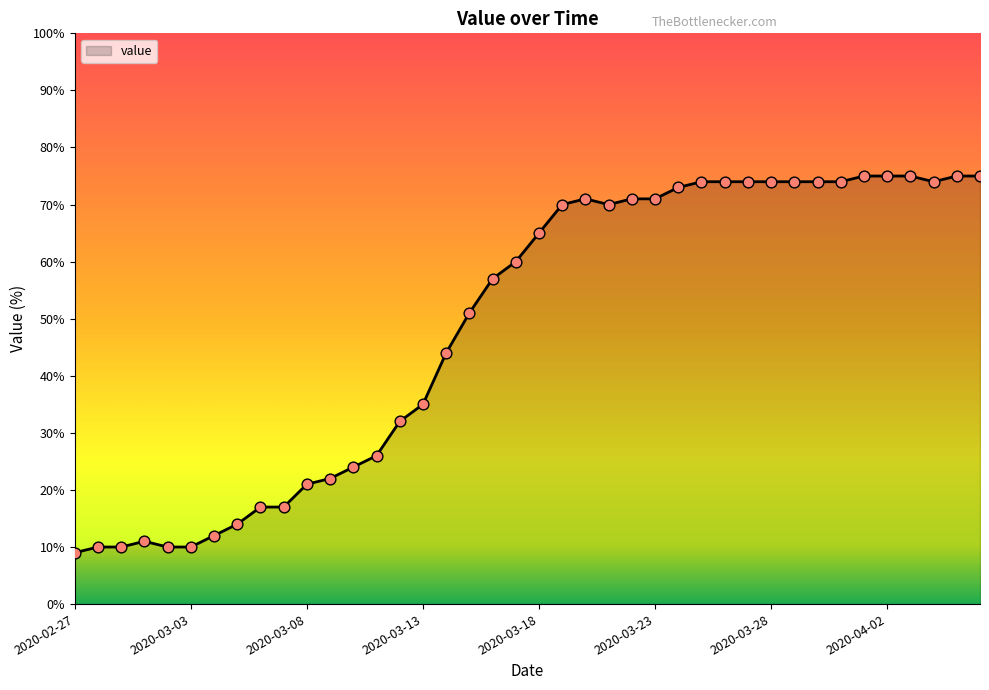

What is the minimum value shown in the chart?

9